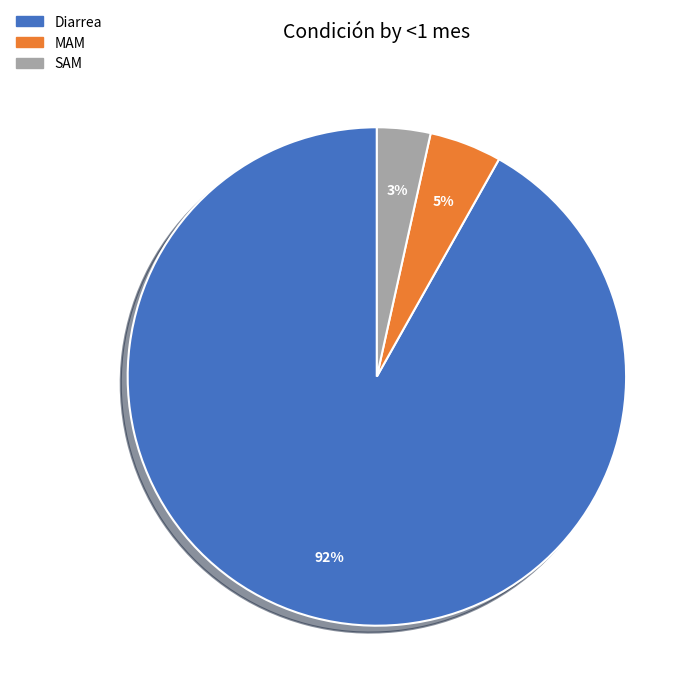

Is the sum of Diarrea and MAM greater than half?

Yes